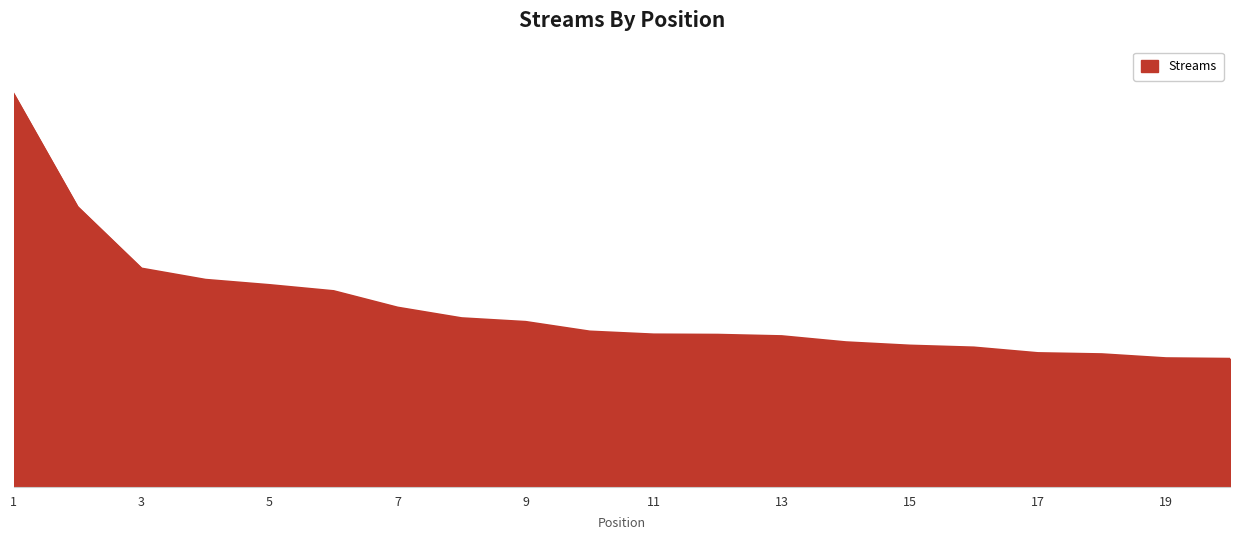

Does the chart display data point markers on the line(s)?

No